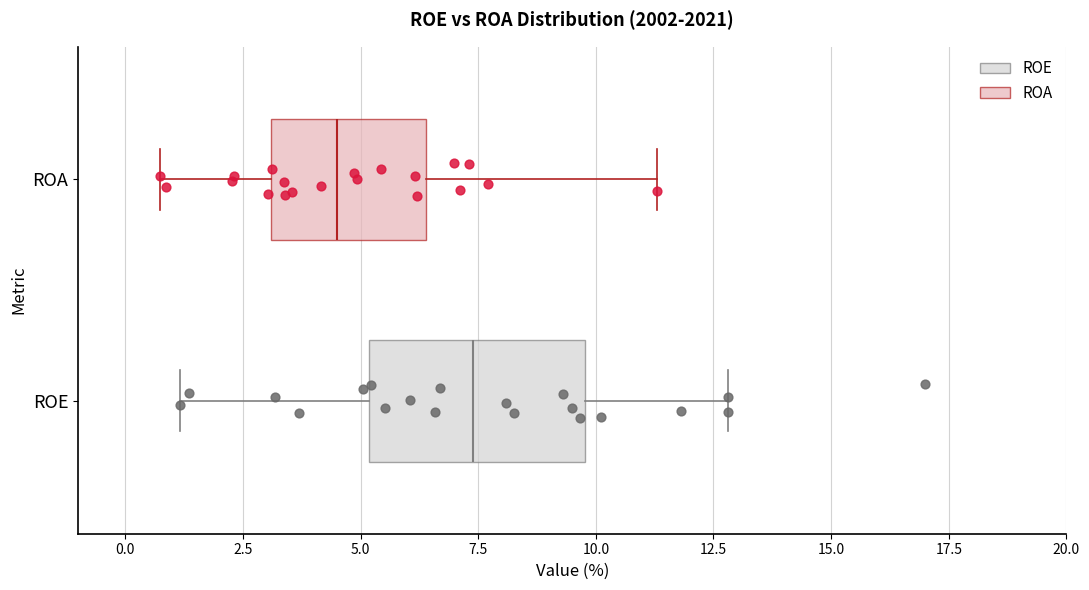

Reading bottom to top, read every box against the x-axis: the position of its median line, the range the box covers, and the ends of its whiskers. The values are not printed on the chart, so give them approximately, as read against the axis.

ROE: median 7.5, box 5.0 to 10.0, whiskers 1.0 to 13.0
ROA: median 4.5, box 3.0 to 6.5, whiskers 0.5 to 11.5